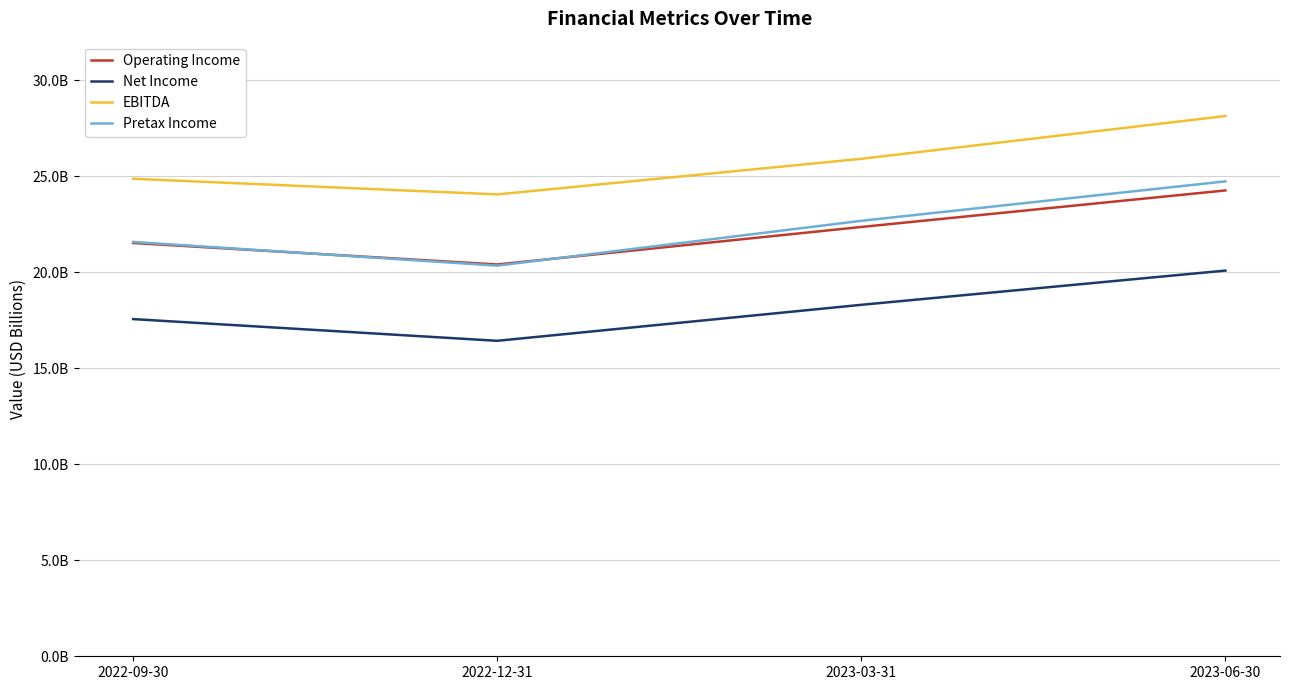

Where is the first local minimum for Operating Income?

2022-12-31